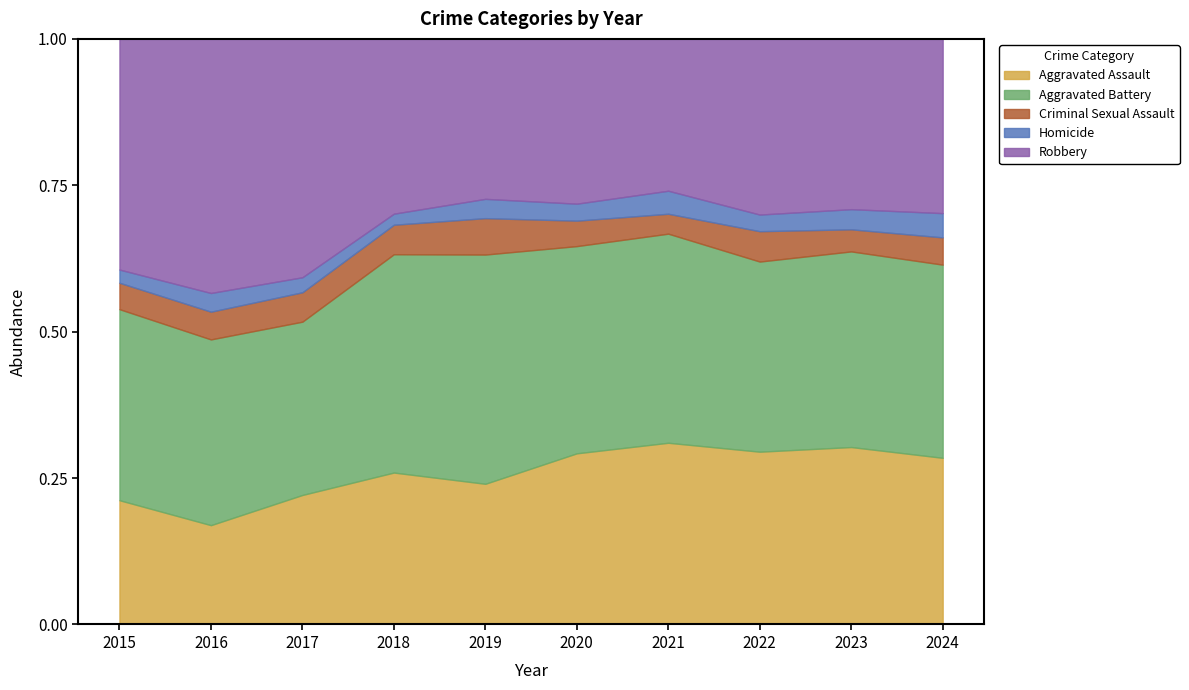

What is the total value across all series at 2021?

1.0